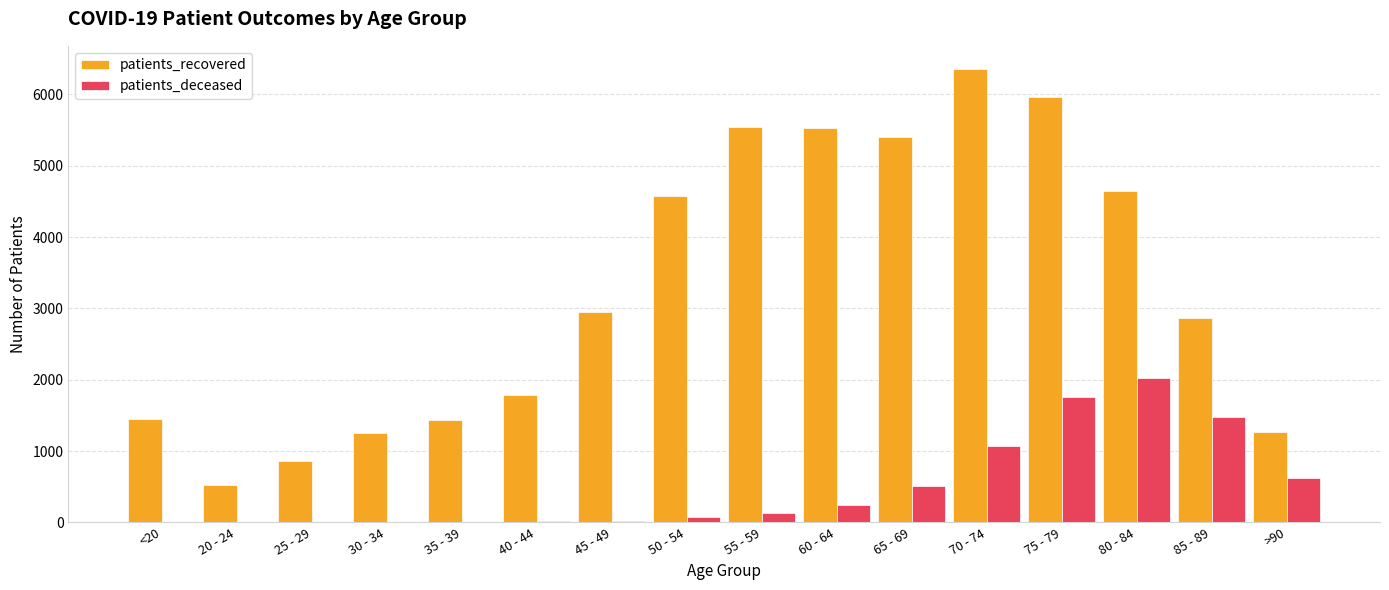

Between 20 - 24 and 85 - 89, which series saw the biggest shift?

patients_recovered